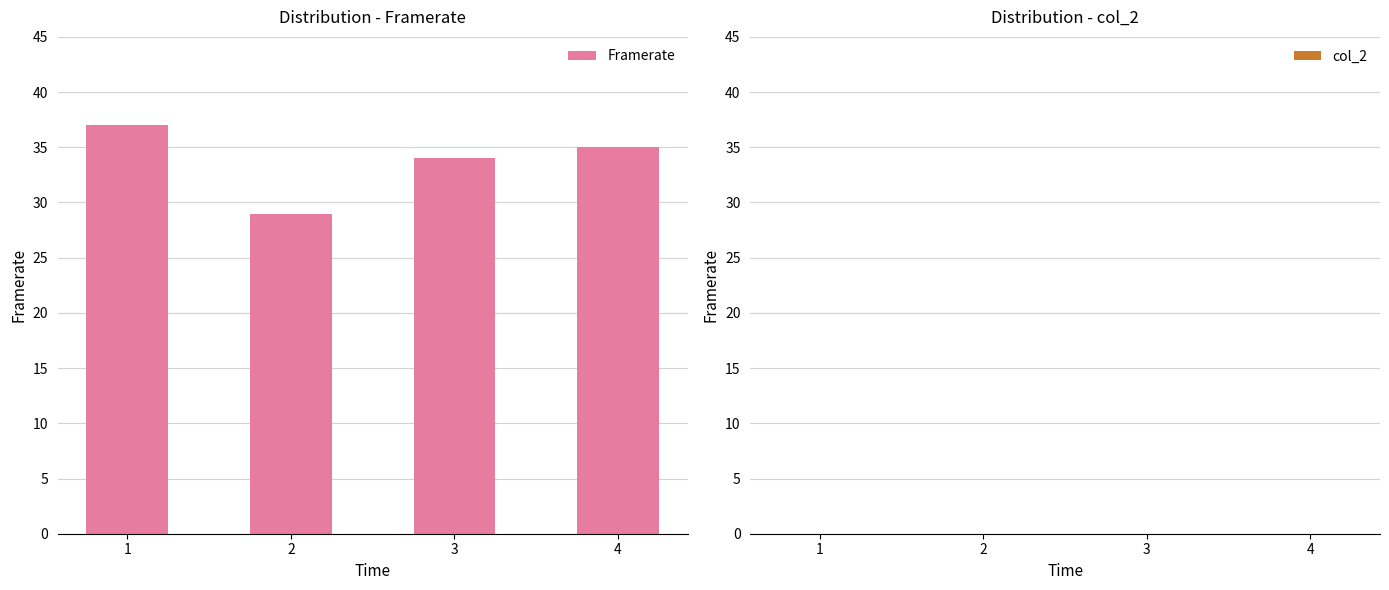

What is the value of the 4th bar from the left?

35